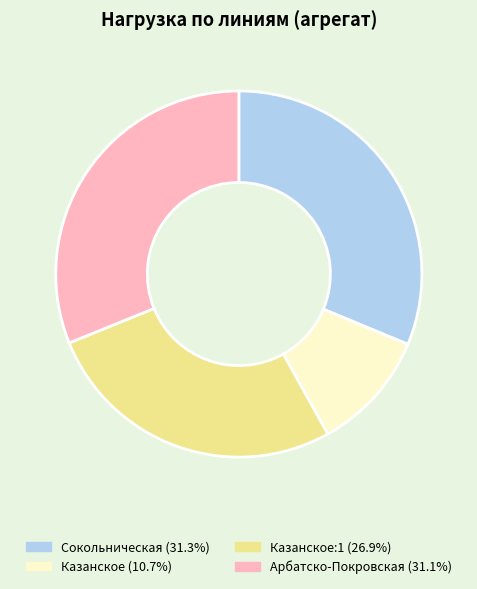

Does any single category account for the majority?

No